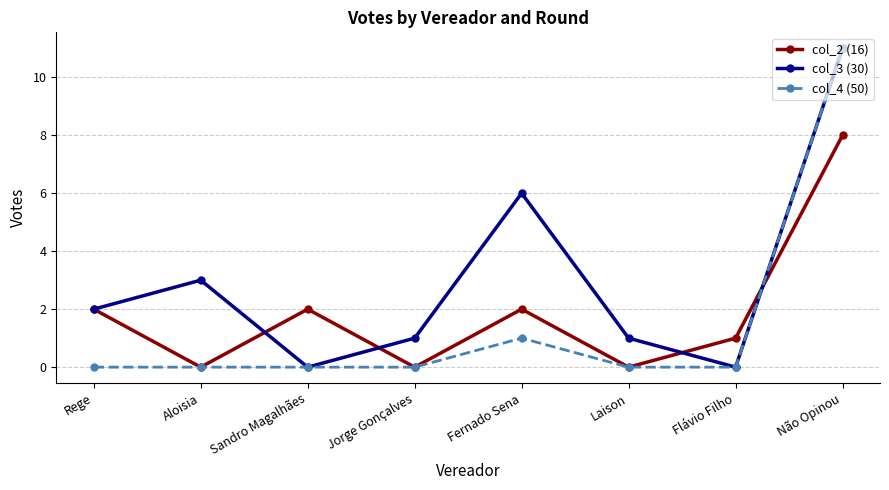

What is the label of the 2nd point from the right?

Flávio Filho